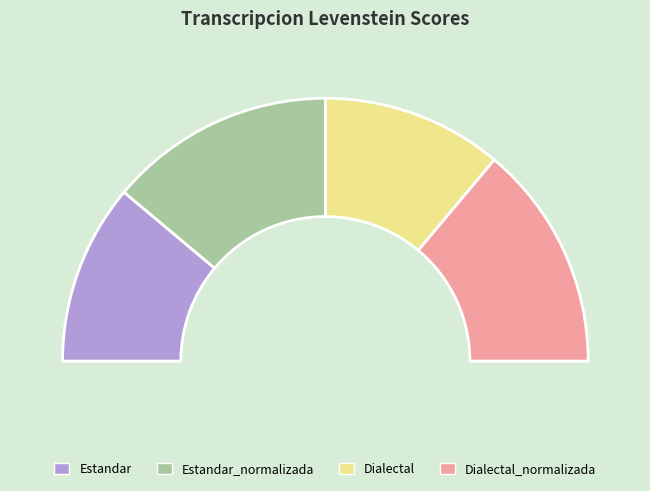

To the nearest percent, what percentage of the pie is Dialectal_normalizada?

28%